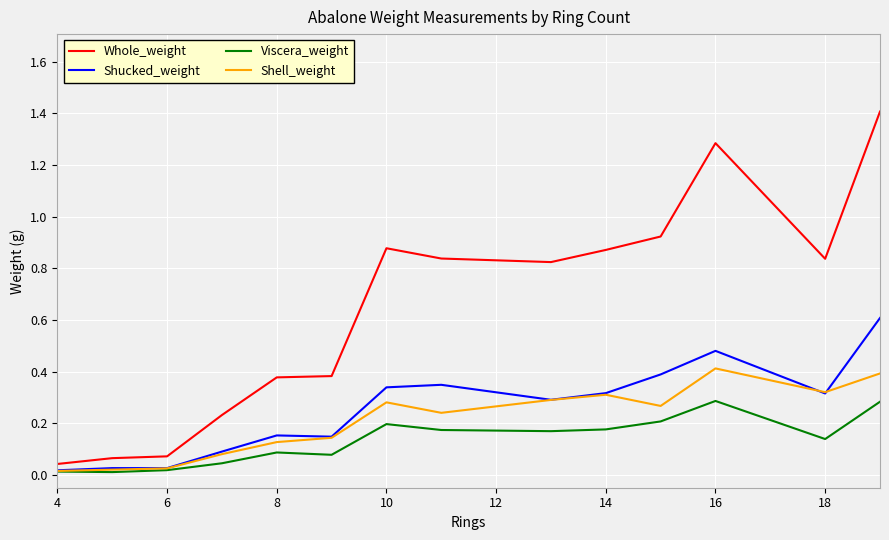

Which series has the largest total across all categories?

Whole_weight